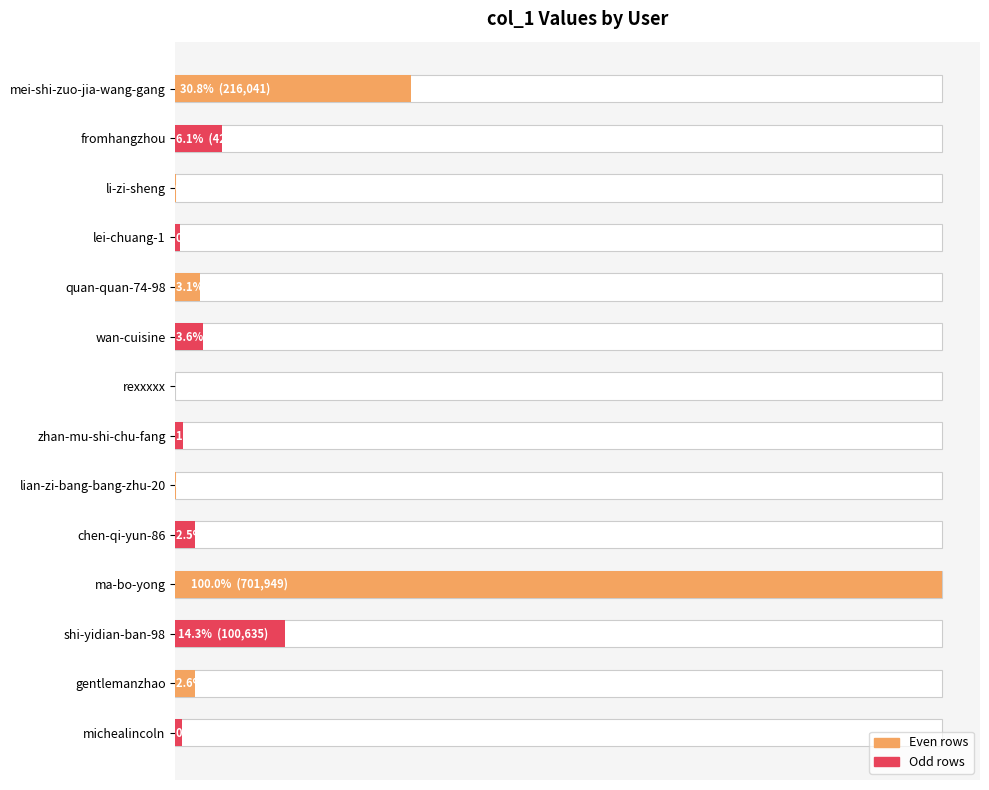

What is the value of the 14th bar from the left?

6073